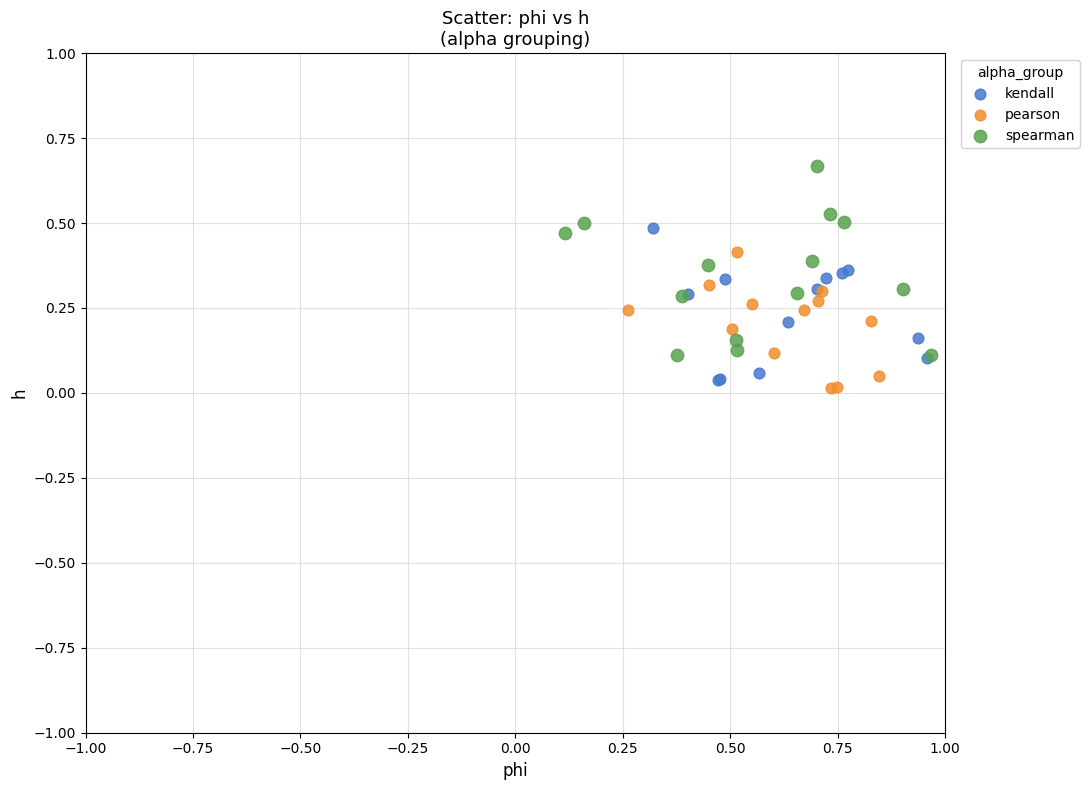

Which series reaches the maximum Y coordinate?

spearman